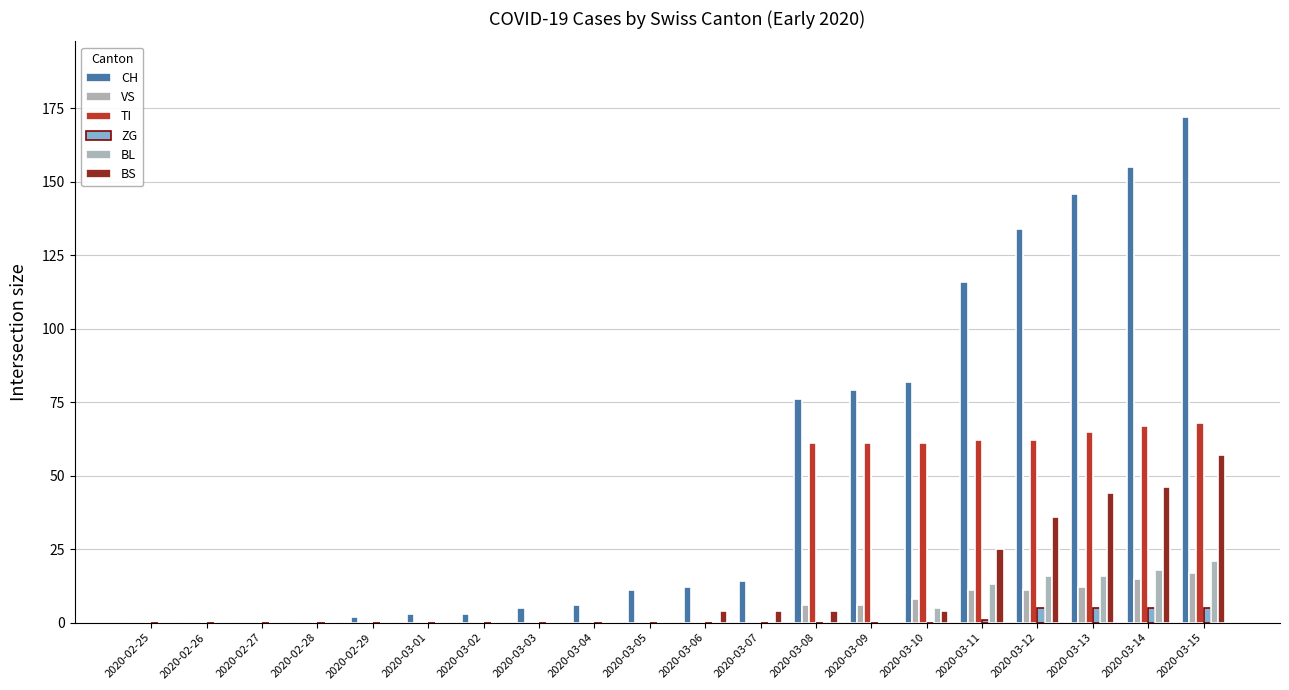

List the series in order of their peak value, lowest first.

ZG, VS, BL, BS, TI, CH